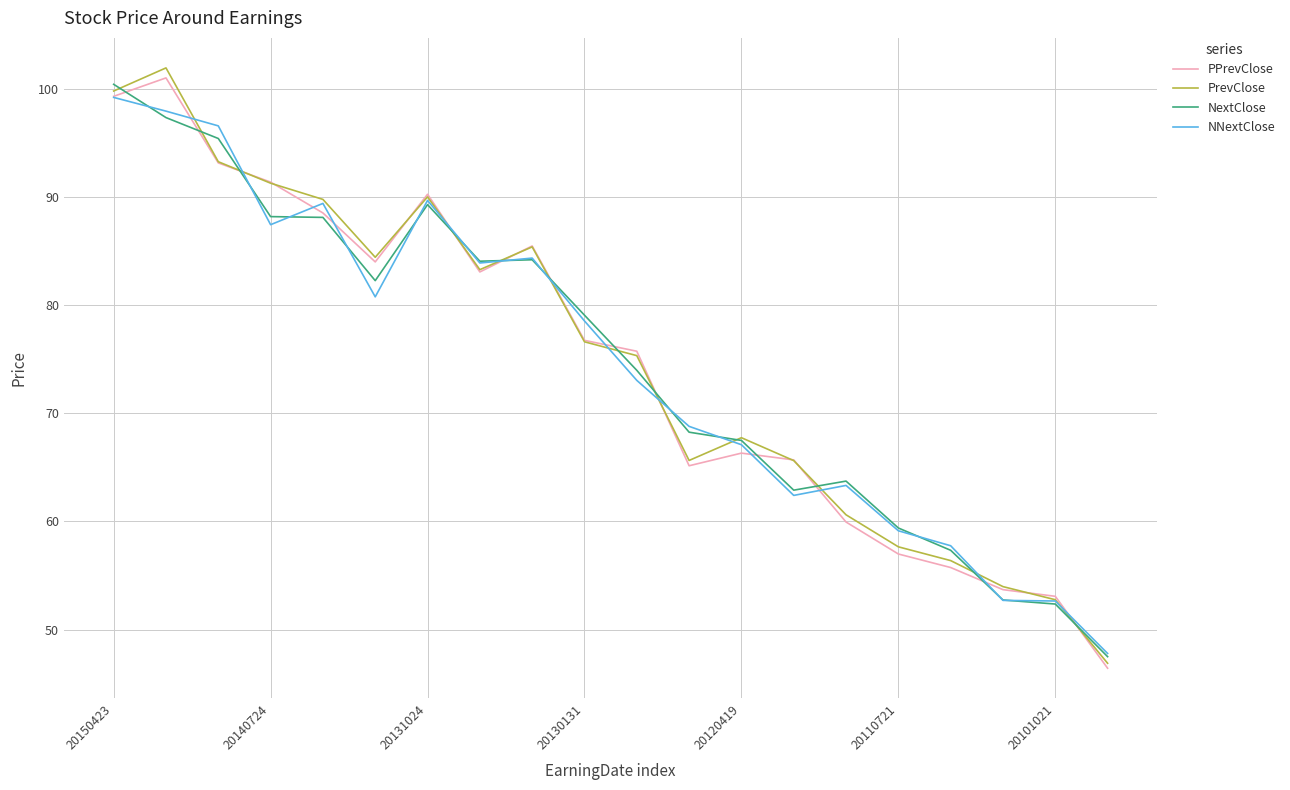

What is the minimum value for NextClose?

47.5